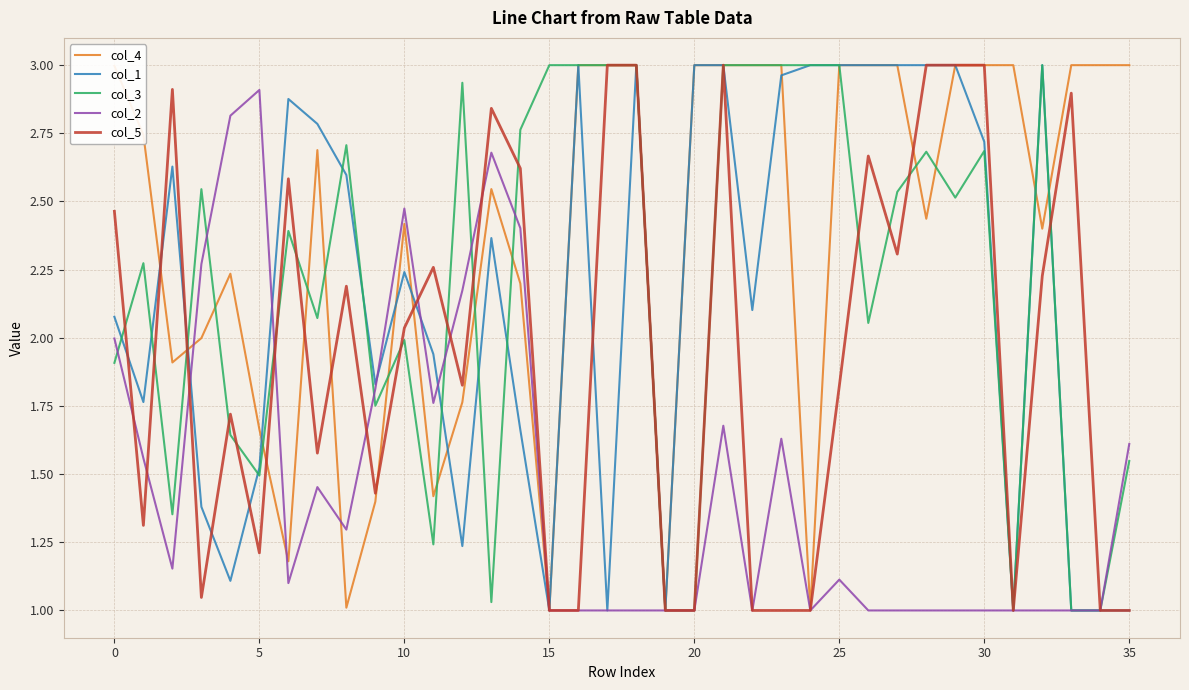

Which series has the largest total across all categories?

col_4